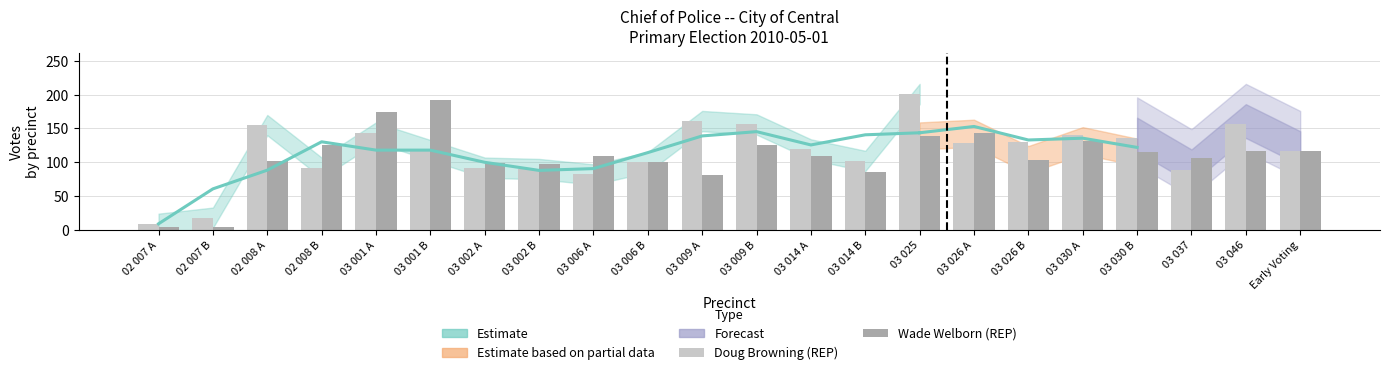

How many data points in Wade Welborn (REP) are above 110?

10